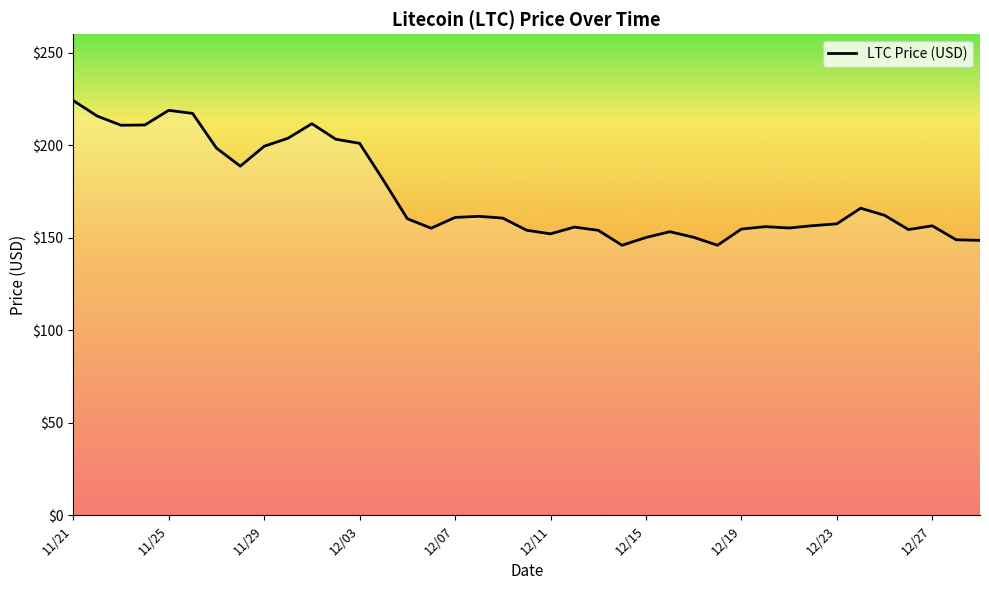

What is the smallest value displayed?

145.9